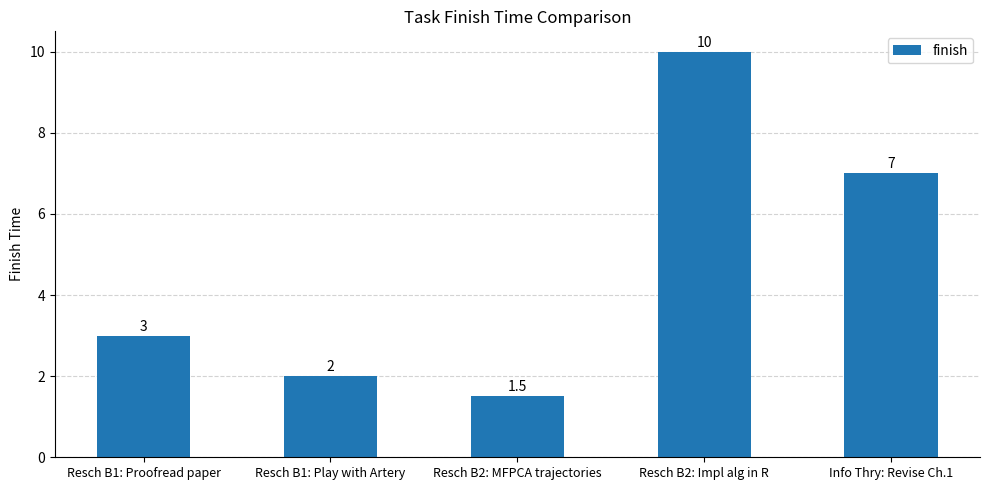

Is it true that the value at Info Thry: Revise Ch.1 is 9.3?

False